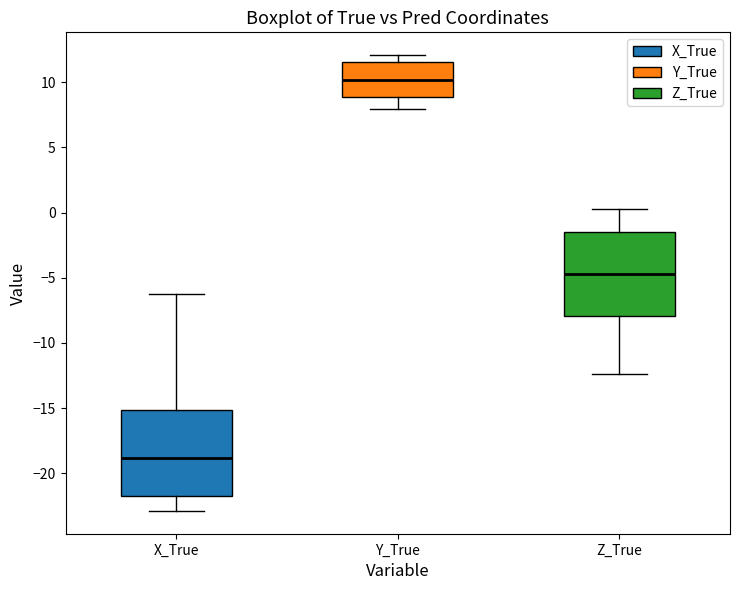

Where is the lower edge of the box for Z_True on the y-axis? The values are not printed on the chart, so give them approximately, as read against the axis.

-8.0